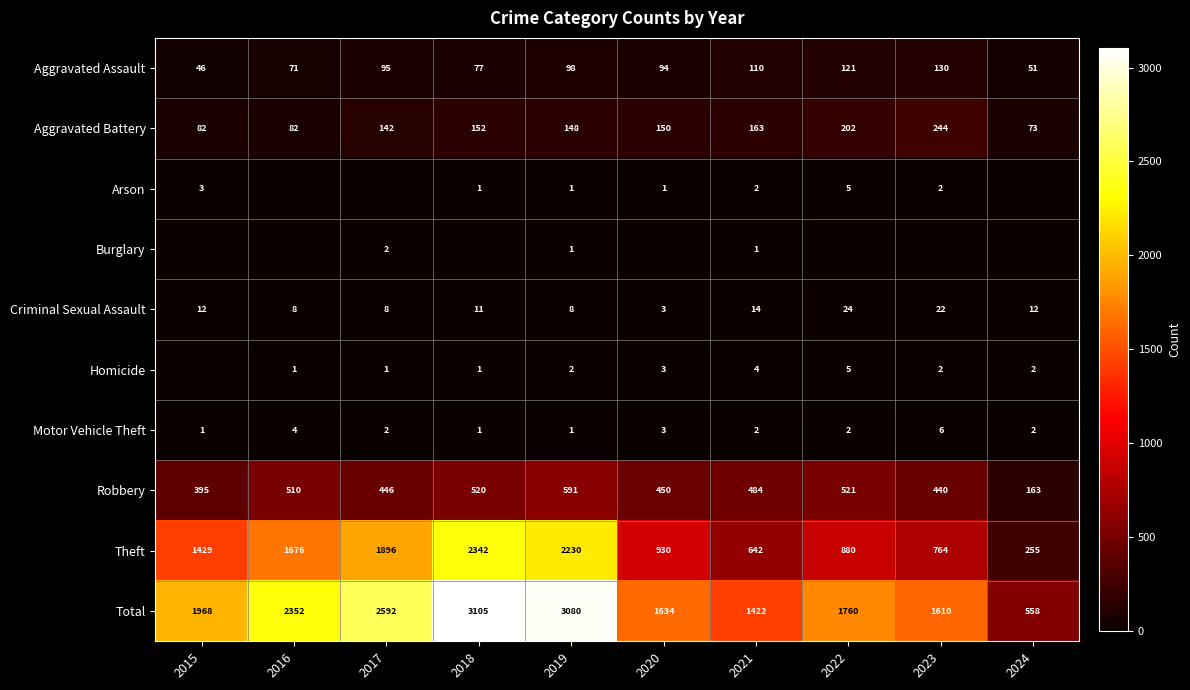

What is the minimum value for Motor Vehicle Theft?

1